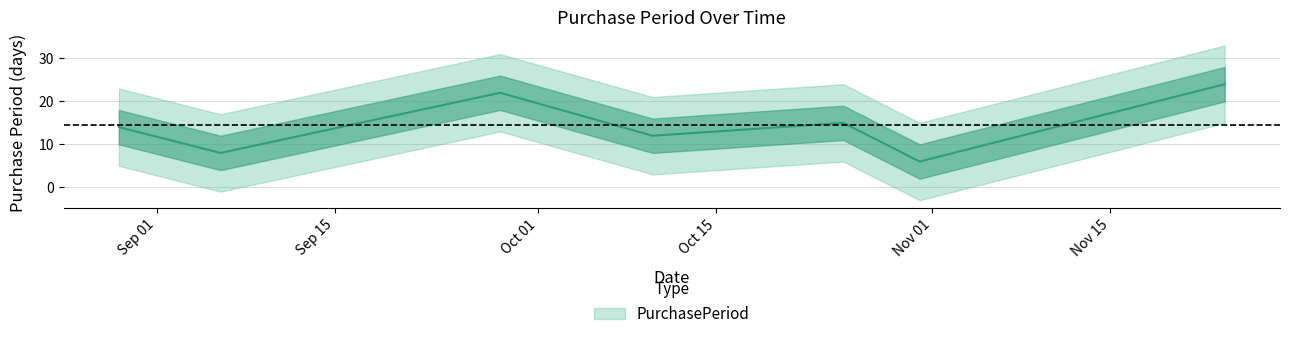

Reading left to right, list all the values displayed in this chart.

14	8	22	12	15	6	24